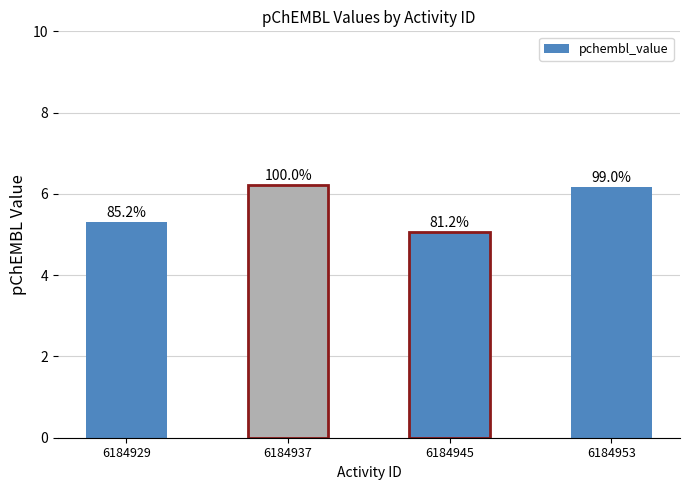

Which label corresponds to the largest value in the chart?

6184937